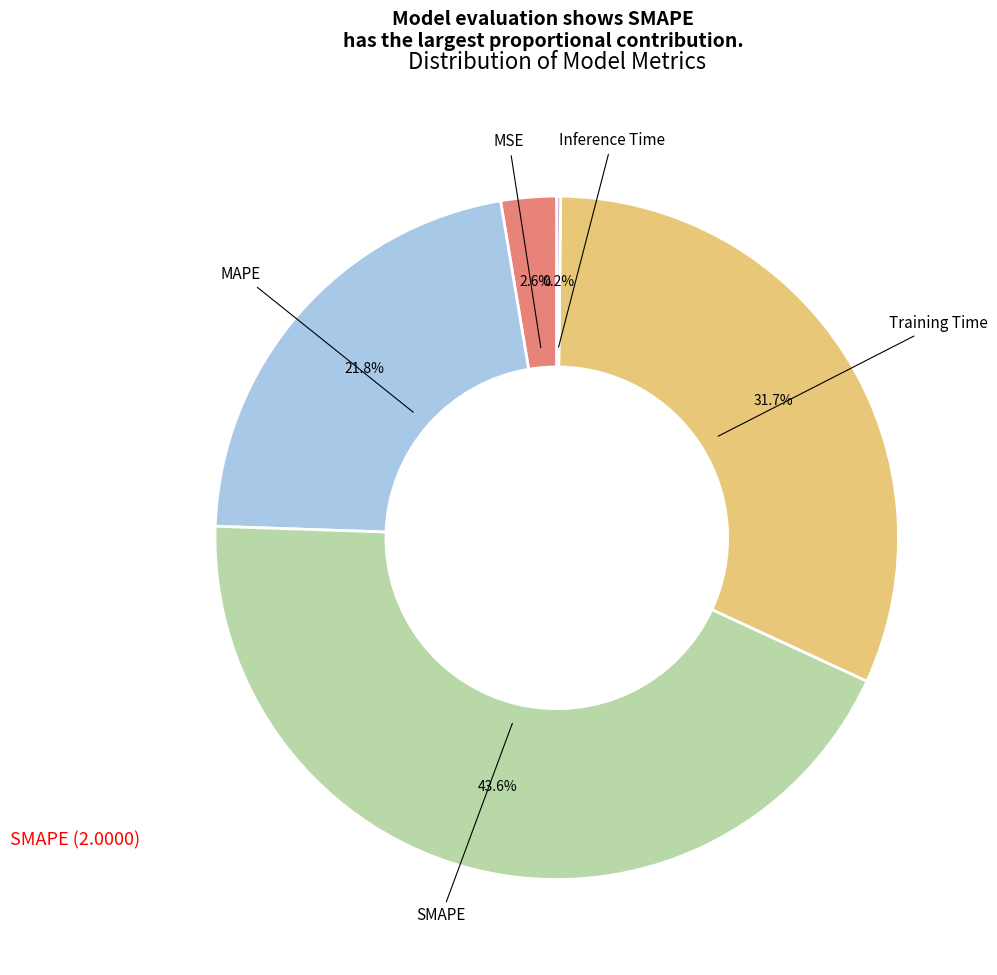

Is there any slice that represents more than half of the pie?

No